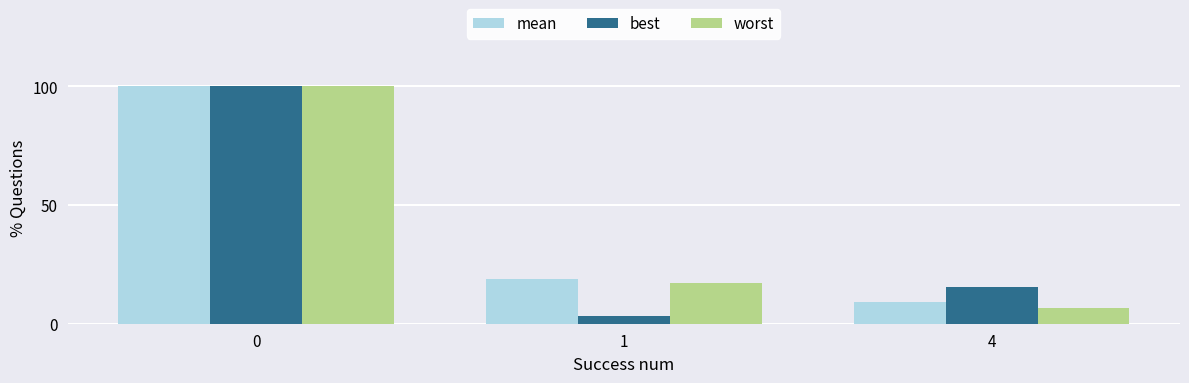

The worst series shows 100.0 at 0. True or false?

True